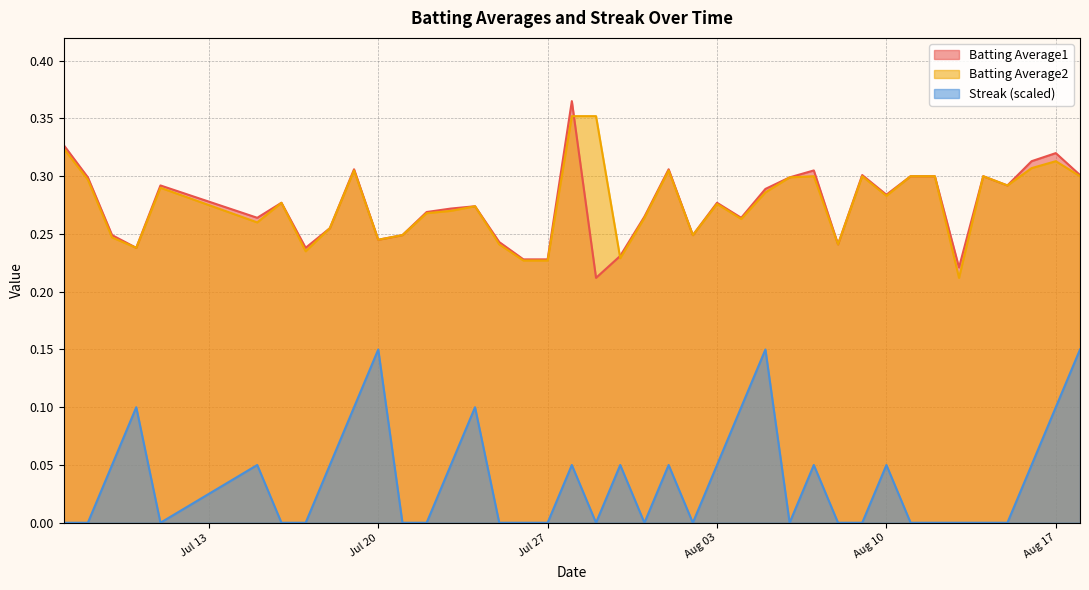

What is the difference between the second highest and second lowest values in the Batting Average2 series?

0.1